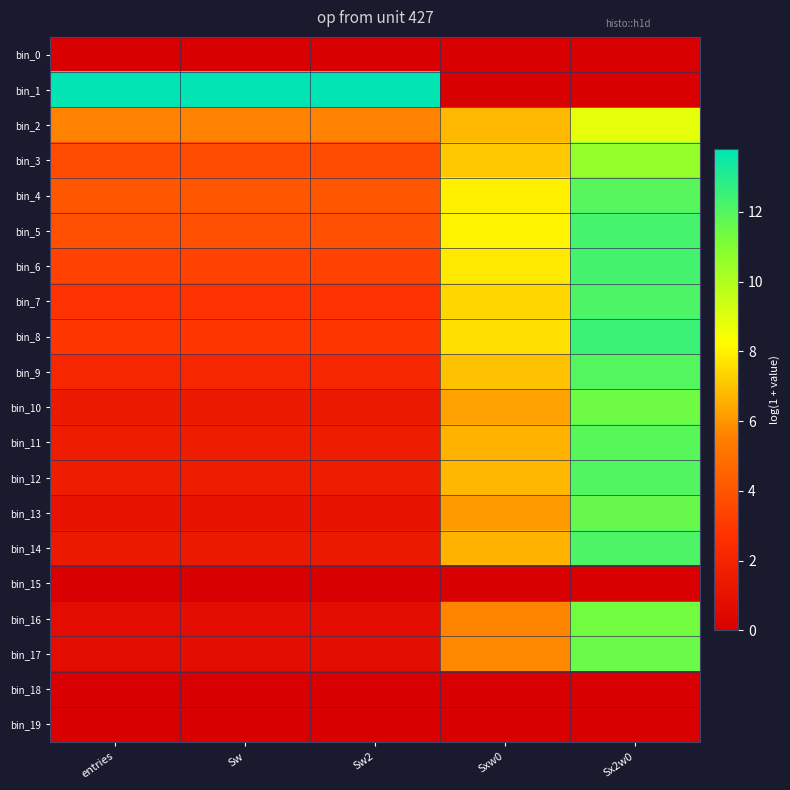

Reading left to right, list all the values displayed in this chart.

bin_0: entries=0.0	Sw=0.0	Sw2=0.0	Sxw0=0.0	Sx2w0=0.0
bin_1: entries=13.8	Sw=13.8	Sw2=13.8	Sxw0=0.0	Sx2w0=0.0
bin_2: entries=5.6	Sw=5.6	Sw2=5.6	Sxw0=6.8	Sx2w0=8.8
bin_3: entries=3.7	Sw=3.7	Sw2=3.7	Sxw0=7.1	Sx2w0=10.6
bin_4: entries=4.0	Sw=4.0	Sw2=4.0	Sxw0=8.0	Sx2w0=11.9
bin_5: entries=3.8	Sw=3.8	Sw2=3.8	Sxw0=8.0	Sx2w0=12.3
bin_6: entries=3.3	Sw=3.3	Sw2=3.3	Sxw0=7.8	Sx2w0=12.3
bin_7: entries=2.8	Sw=2.8	Sw2=2.8	Sxw0=7.4	Sx2w0=12.1
bin_8: entries=2.8	Sw=2.8	Sw2=2.8	Sxw0=7.6	Sx2w0=12.5
bin_9: entries=2.1	Sw=2.1	Sw2=2.1	Sxw0=7.0	Sx2w0=12.0
bin_10: entries=1.4	Sw=1.4	Sw2=1.4	Sxw0=6.3	Sx2w0=11.4
bin_11: entries=1.6	Sw=1.6	Sw2=1.6	Sxw0=6.6	Sx2w0=11.9
bin_12: entries=1.6	Sw=1.6	Sw2=1.6	Sxw0=6.7	Sx2w0=12.0
bin_13: entries=1.1	Sw=1.1	Sw2=1.1	Sxw0=6.1	Sx2w0=11.6
bin_14: entries=1.4	Sw=1.4	Sw2=1.4	Sxw0=6.6	Sx2w0=12.2
bin_15: entries=0.0	Sw=0.0	Sw2=0.0	Sxw0=0.0	Sx2w0=0.0
bin_16: entries=0.7	Sw=0.7	Sw2=0.7	Sxw0=5.7	Sx2w0=11.3
bin_17: entries=0.7	Sw=0.7	Sw2=0.7	Sxw0=5.7	Sx2w0=11.5
bin_18: entries=0.0	Sw=0.0	Sw2=0.0	Sxw0=0.0	Sx2w0=0.0
bin_19: entries=0.0	Sw=0.0	Sw2=0.0	Sxw0=0.0	Sx2w0=0.0